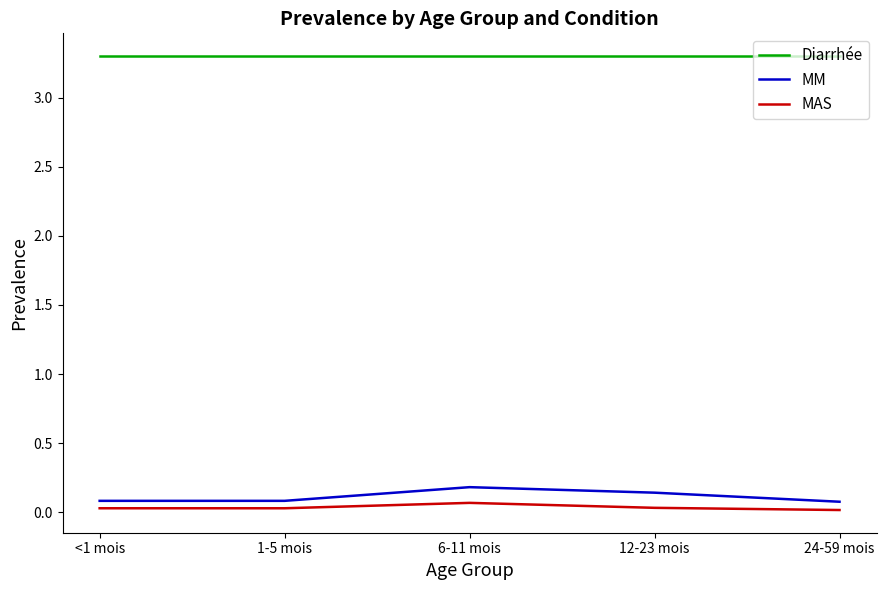

Is it true that MAS equals 0.0 at <1 mois?

True